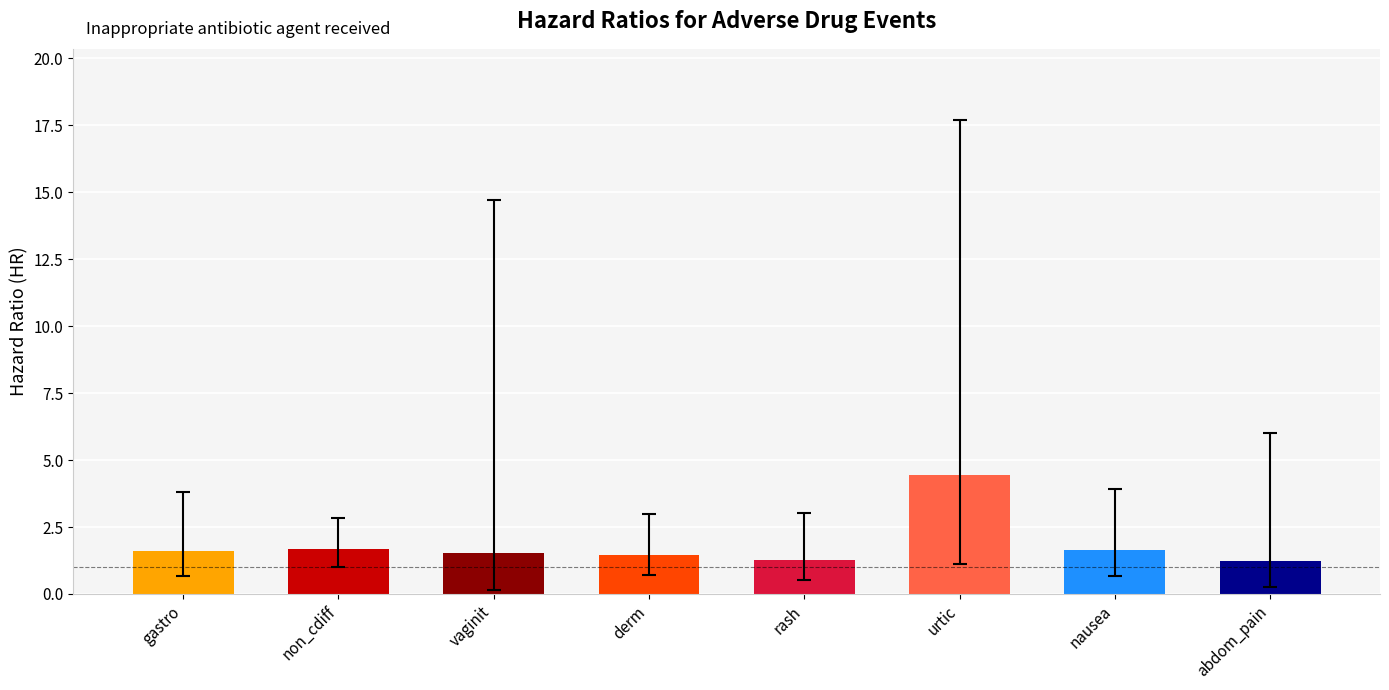

Are the bars horizontal?

No